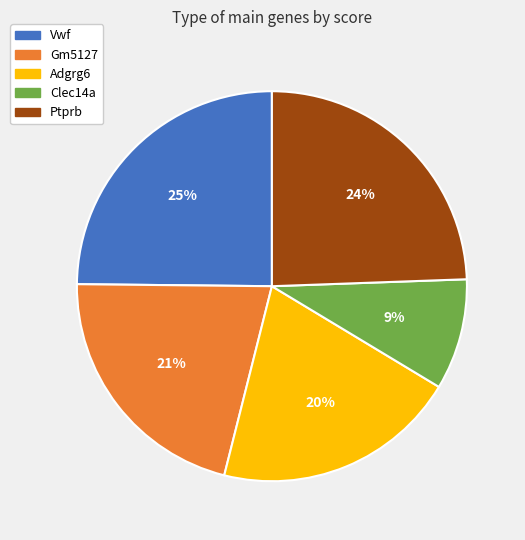

What is the ratio of the value at Clec14a to the value at Gm5127?

0.4